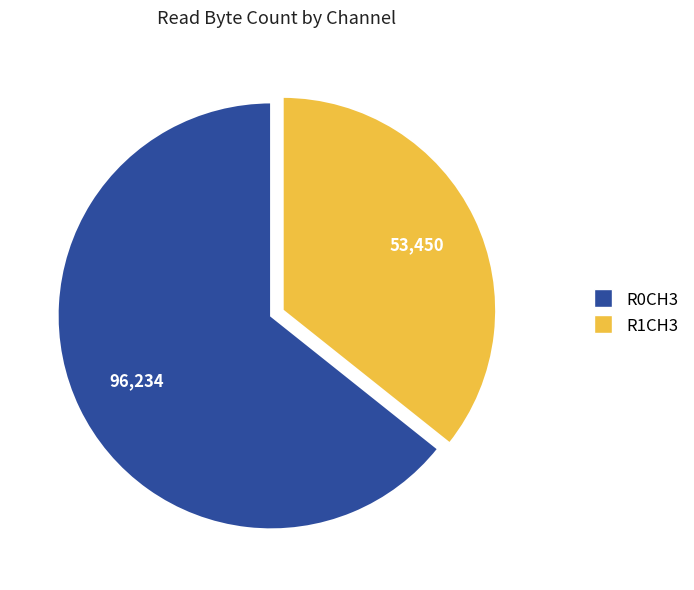

Which has a higher value, R1CH3 or R0CH3?

R0CH3